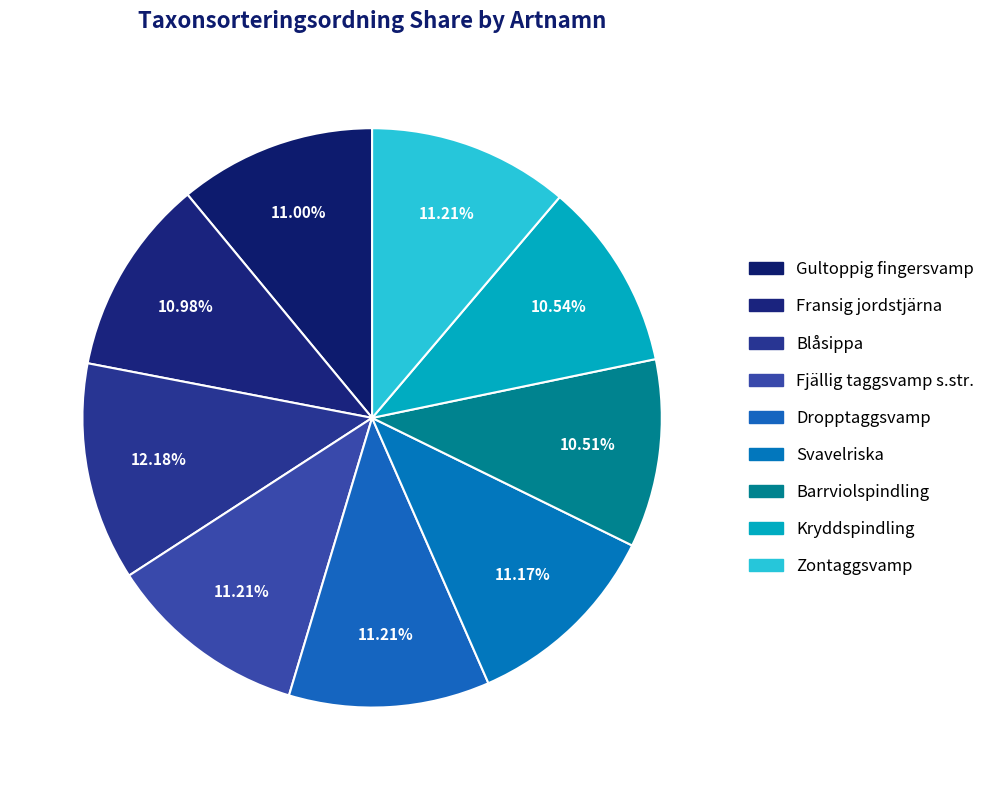

To the nearest percent, what portion does Kryddspindling represent?

11%